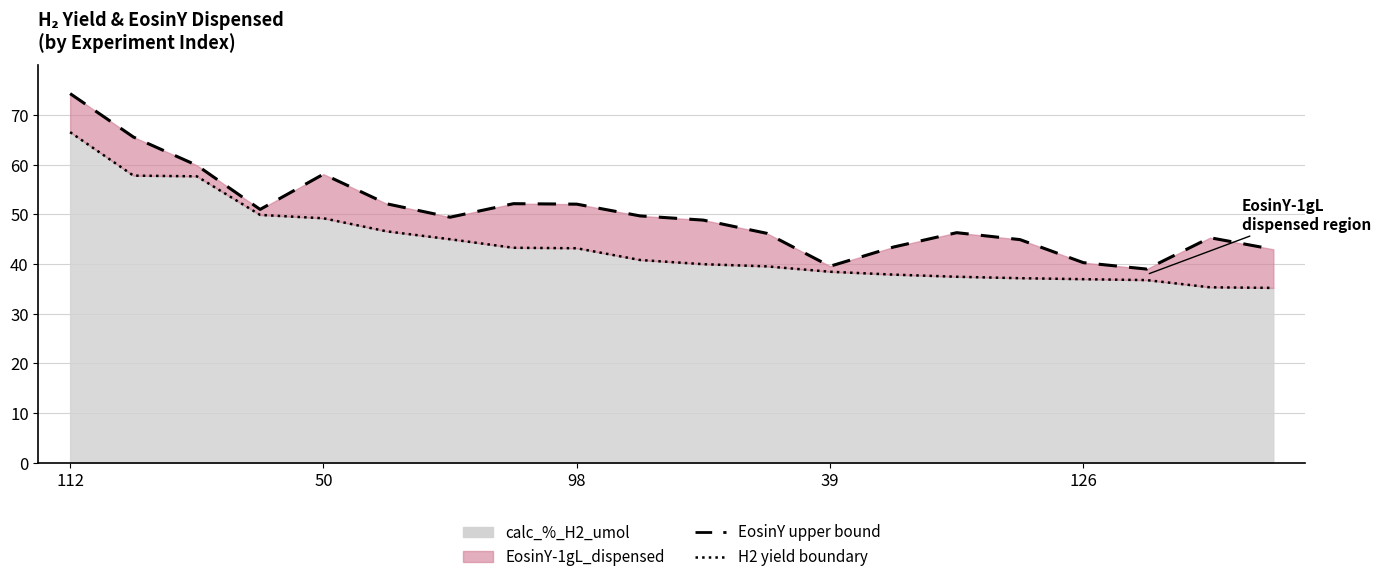

What is the sum of the H2 yield boundary values at 10 and 19?

75.2